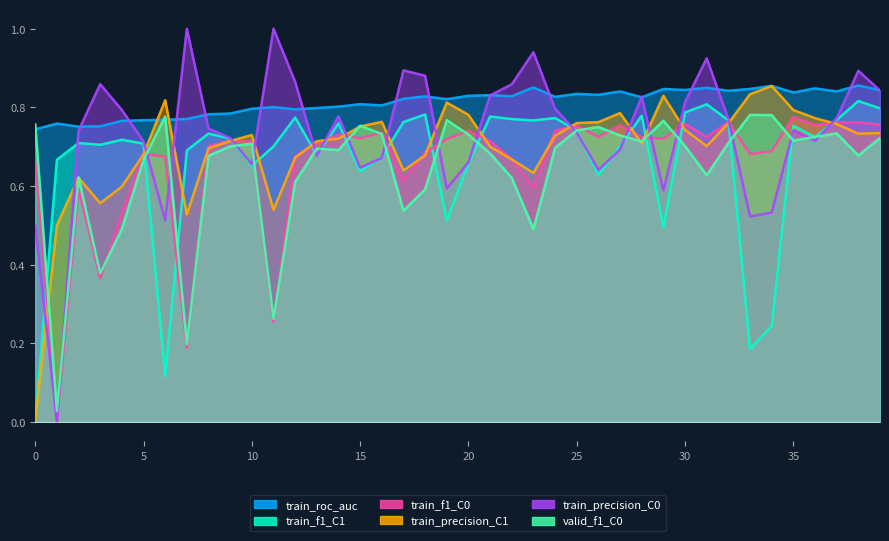

What is the approximate value of train_roc_auc at 15?

0.8